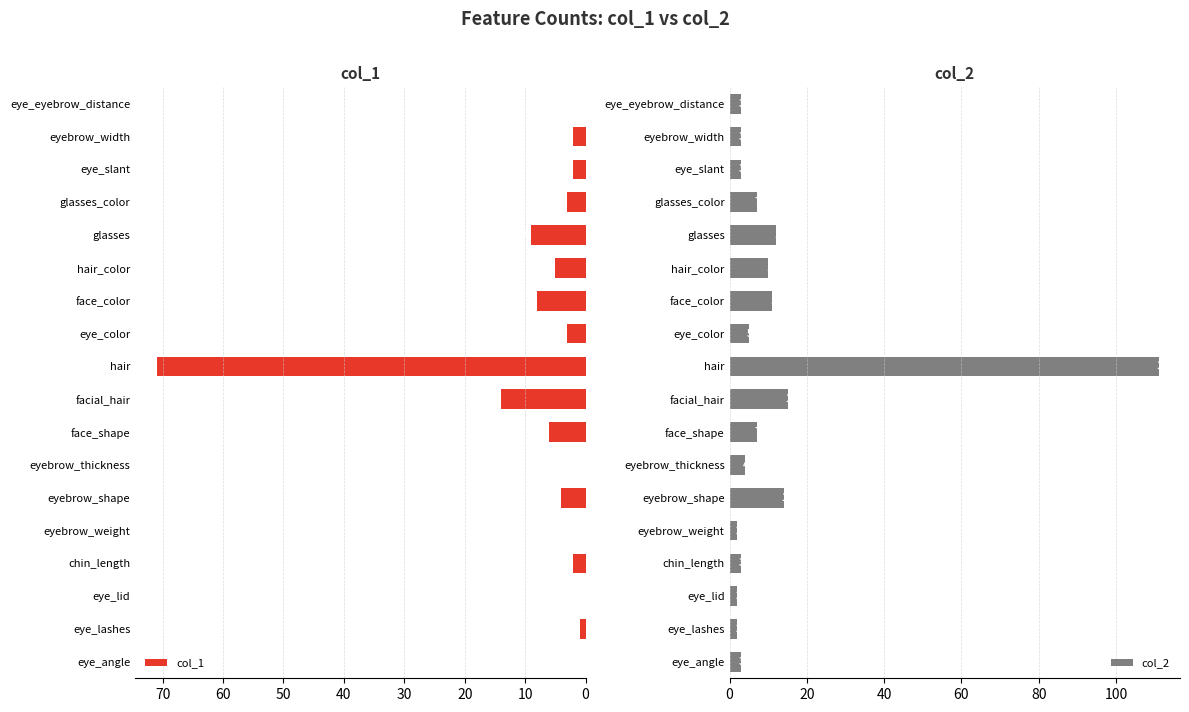

What is the difference between the maximum and second lowest values in the col_2 series?

109